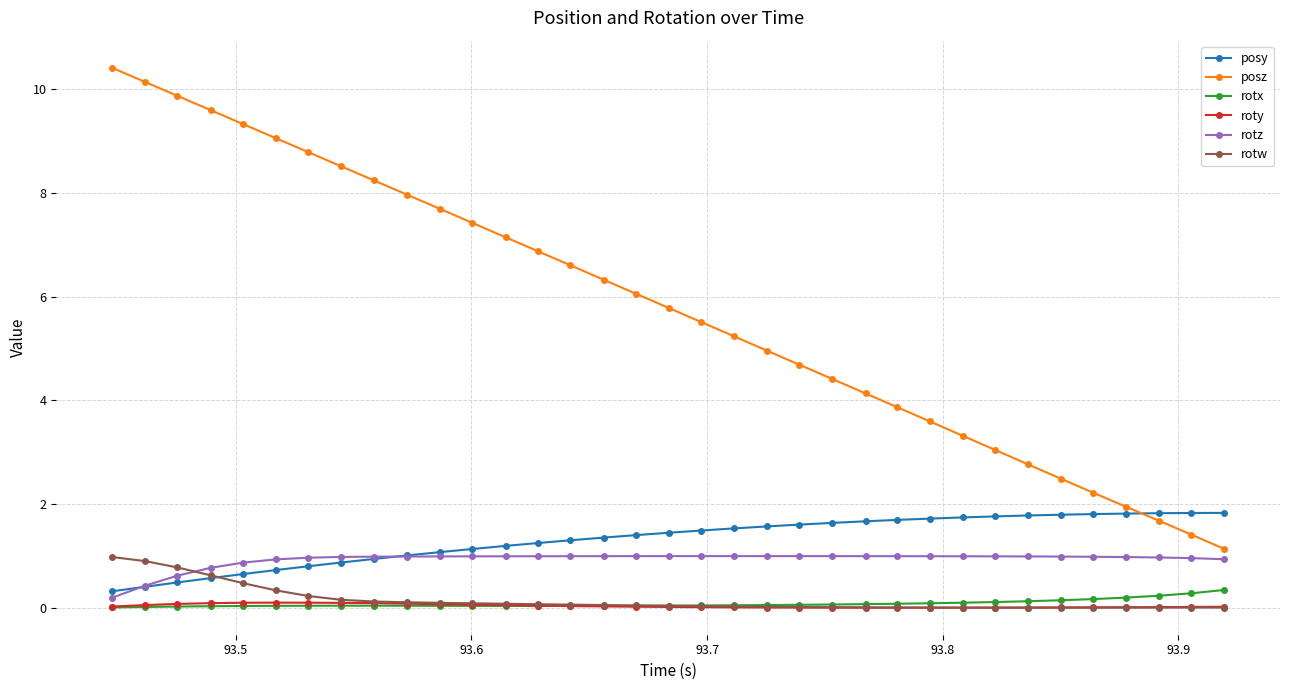

What are all the series names shown in the legend?

posy, posz, rotx, roty, rotz, rotw